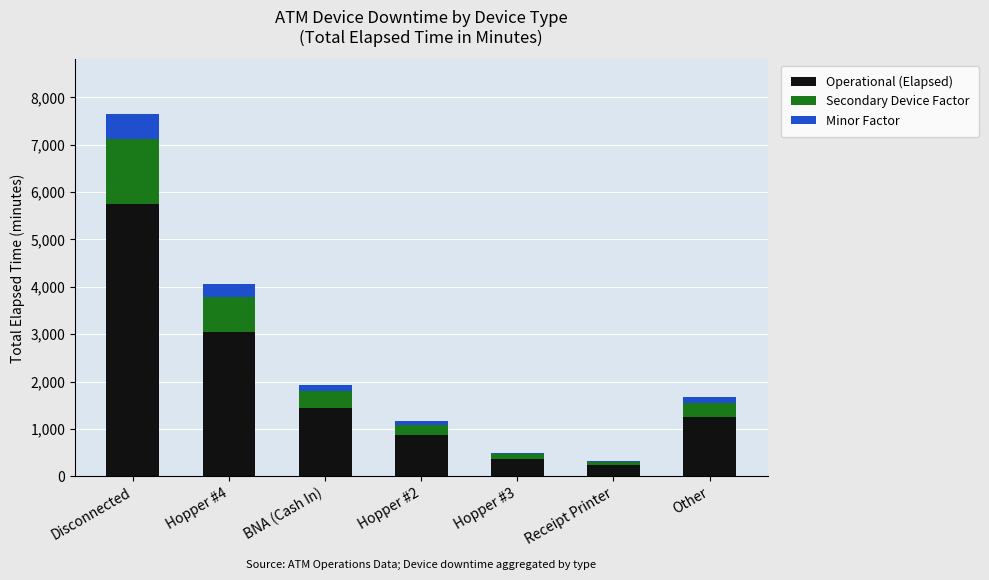

What is the highest value of the Operational (Elapsed) series?

5738